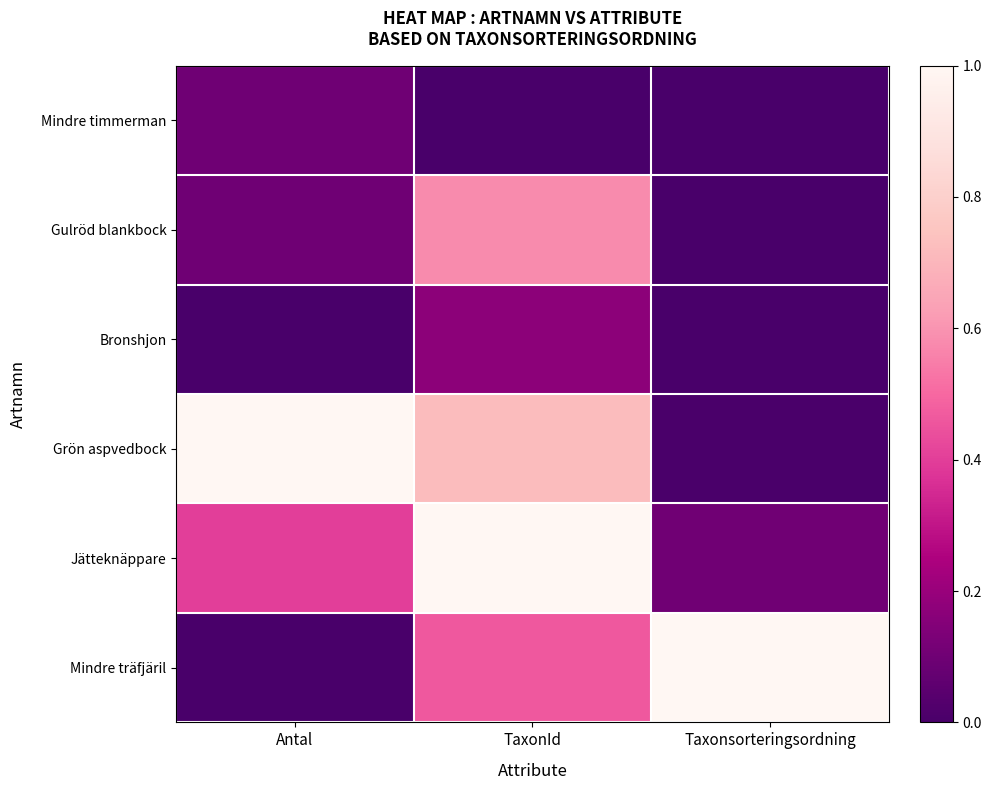

Reading right to left, what are all the values shown in this chart?

Mindre timmerman: Taxonsorteringsordning=0.0	TaxonId=0.0	Antal=0.1
Gulröd blankbock: Taxonsorteringsordning=0.0	TaxonId=0.6	Antal=0.1
Bronshjon: Taxonsorteringsordning=0.0	TaxonId=0.2	Antal=0.0
Grön aspvedbock: Taxonsorteringsordning=0.0	TaxonId=0.7	Antal=1.0
Jätteknäppare: Taxonsorteringsordning=0.1	TaxonId=1.0	Antal=0.4
Mindre träfjäril: Taxonsorteringsordning=1.0	TaxonId=0.5	Antal=0.0